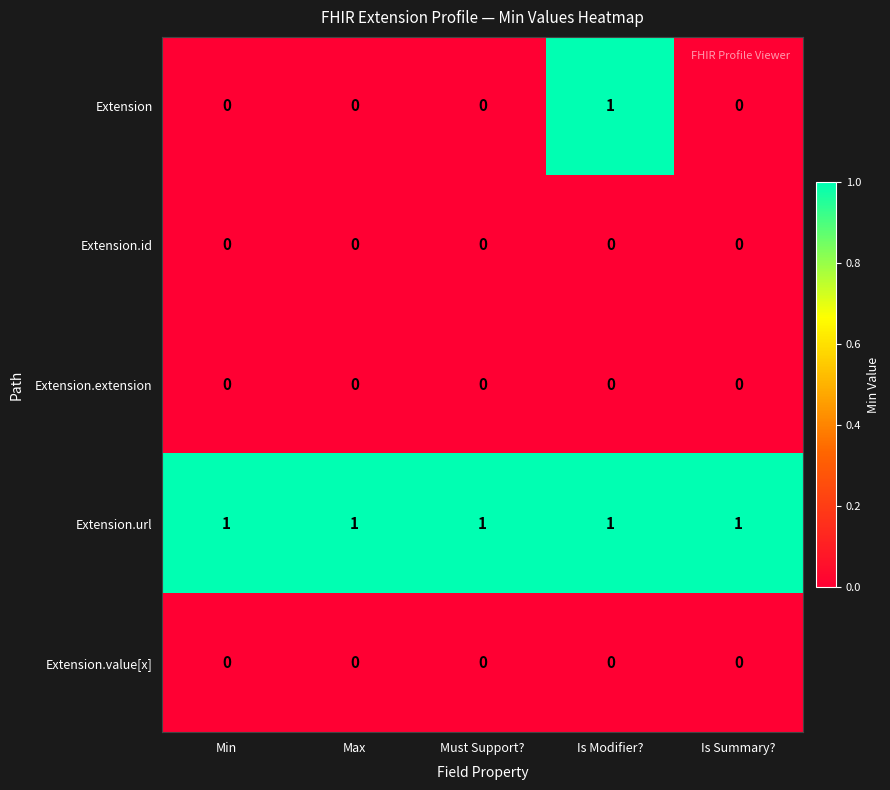

How many Extension values are between 0 and 1?

5